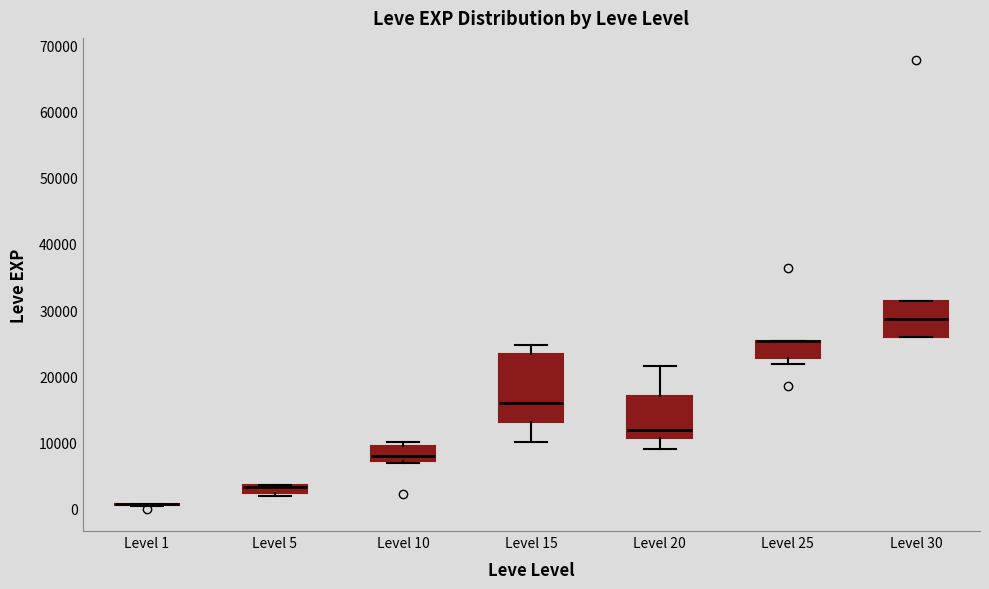

Comparing the boxes themselves (not the whiskers), which one is the tallest?

Level 15